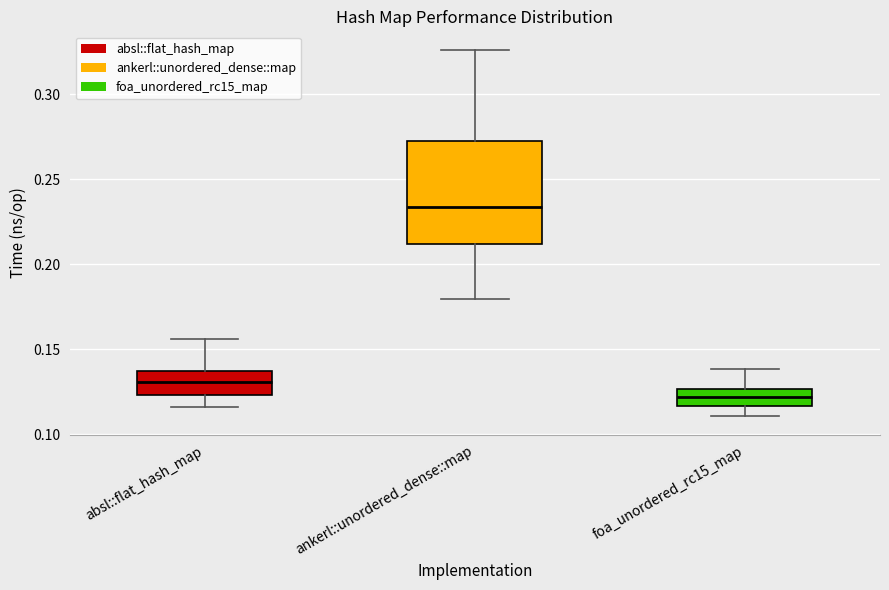

Reading left to right, read every box against the y-axis: the position of its median line, the range the box covers, and the ends of its whiskers. The values are not printed on the chart, so give them approximately, as read against the axis.

absl::flat_hash_map: median 0.130, box 0.125 to 0.135, whiskers 0.115 to 0.155
ankerl::unordered_dense::map: median 0.235, box 0.210 to 0.275, whiskers 0.180 to 0.325
foa_unordered_rc15_map: median 0.120, box 0.115 to 0.125, whiskers 0.110 to 0.140